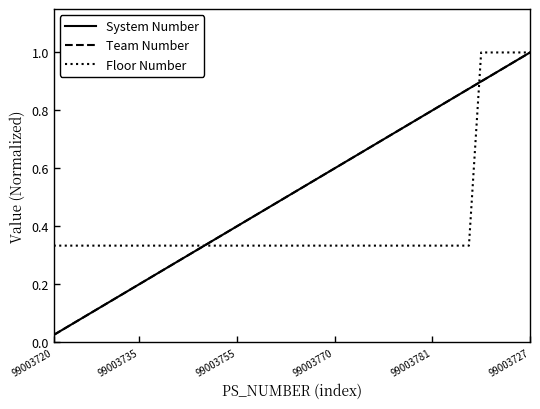

How many distinct data groups are displayed?

3